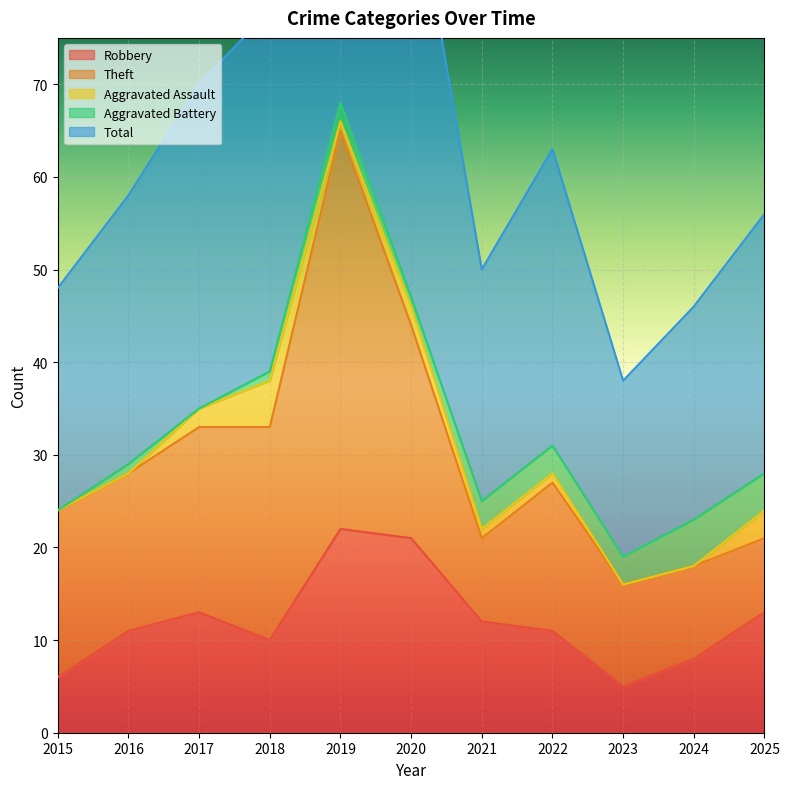

Is the value of Robbery at 2023 greater than the value of Aggravated Assault at 2015?

Yes